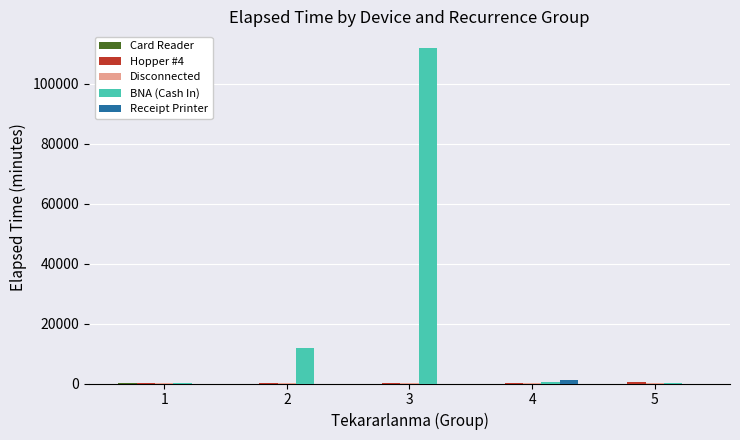

Count the number of data series in this chart.

5